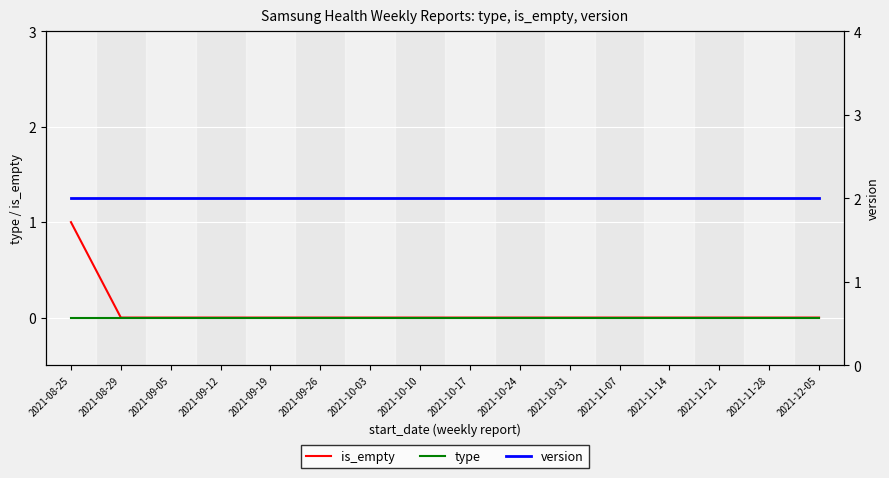

Which series has the widest spread of values?

is_empty